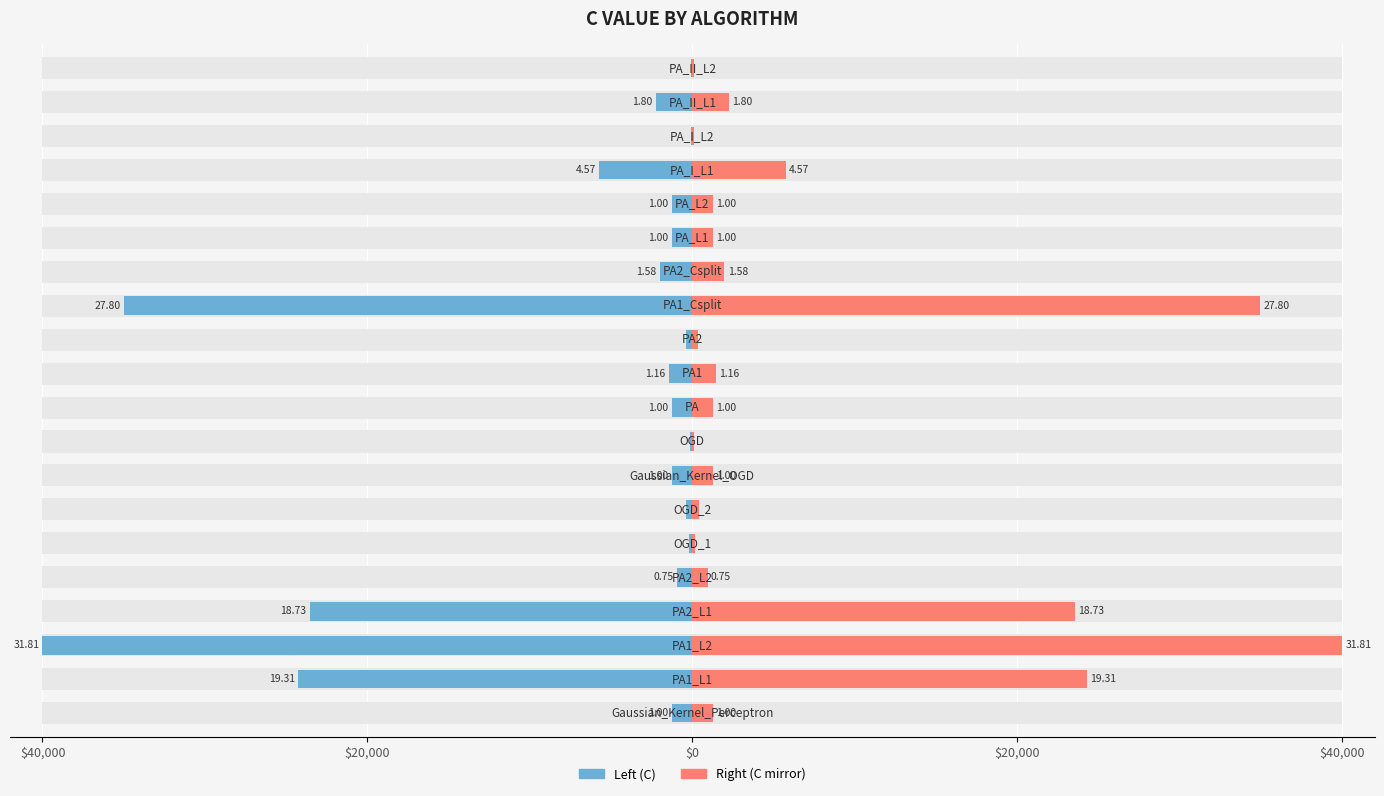

Reading right to left, transcribe all the data shown in this chart.

C: -99.0	-2259.4	-80.5	-5743.8	-1257.7	-1257.7	-1984.8	-34959.8	-379.0	-1457.3	-1257.7	-134.8	-1257.7	-409.3	-175.6	-944.5	-23561.9	-40000.0	-24280.6	-1257.7
C_mirror: 99.0	2259.4	80.5	5743.8	1257.7	1257.7	1984.8	34959.8	379.0	1457.3	1257.7	134.8	1257.7	409.3	175.6	944.5	23561.9	40000.0	24280.6	1257.7